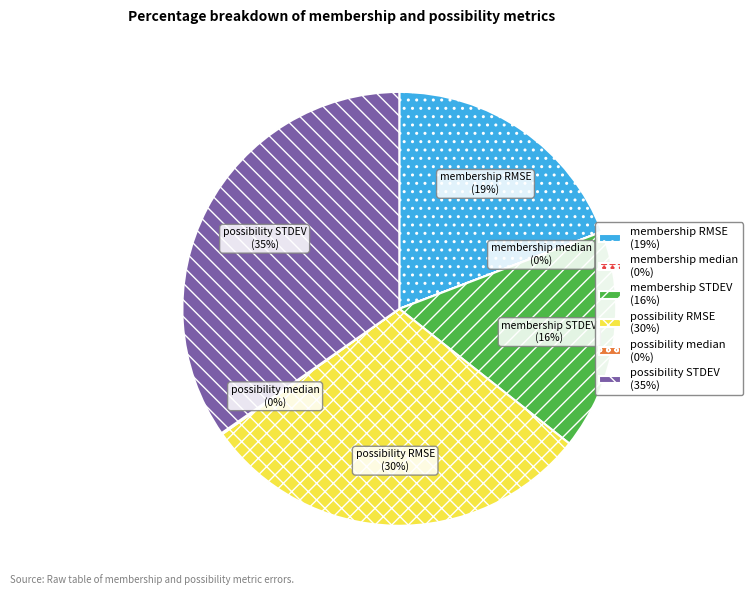

Is membership STDEV the majority of the pie?

No